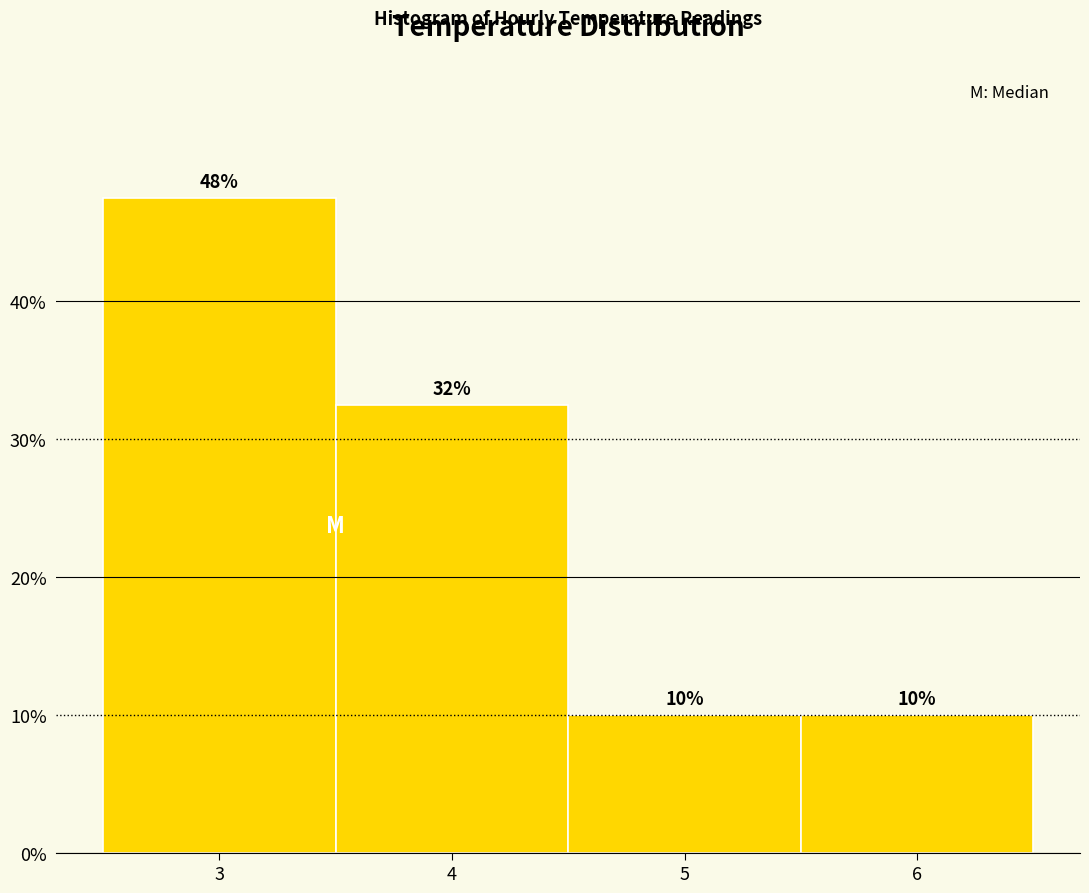

What is the value of the 2nd bar from the left?

32.5